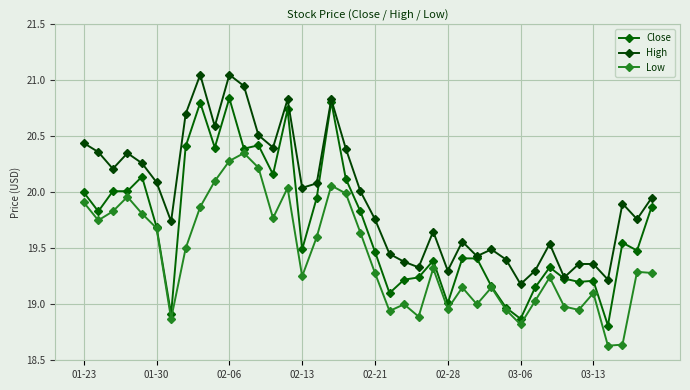

At which label is Low closest to 19?

22